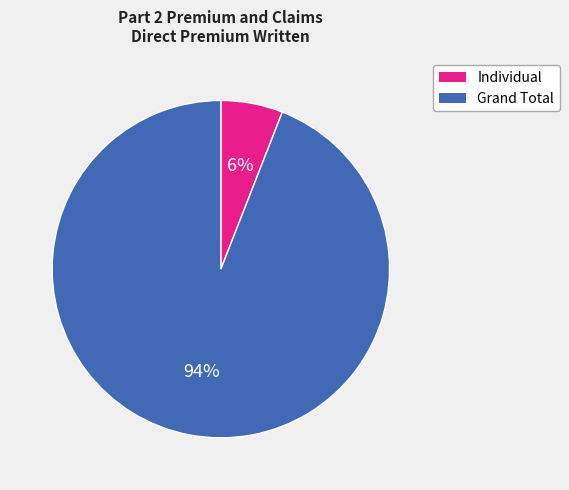

Rank the categories by value from lowest to highest.

Individual, Grand Total